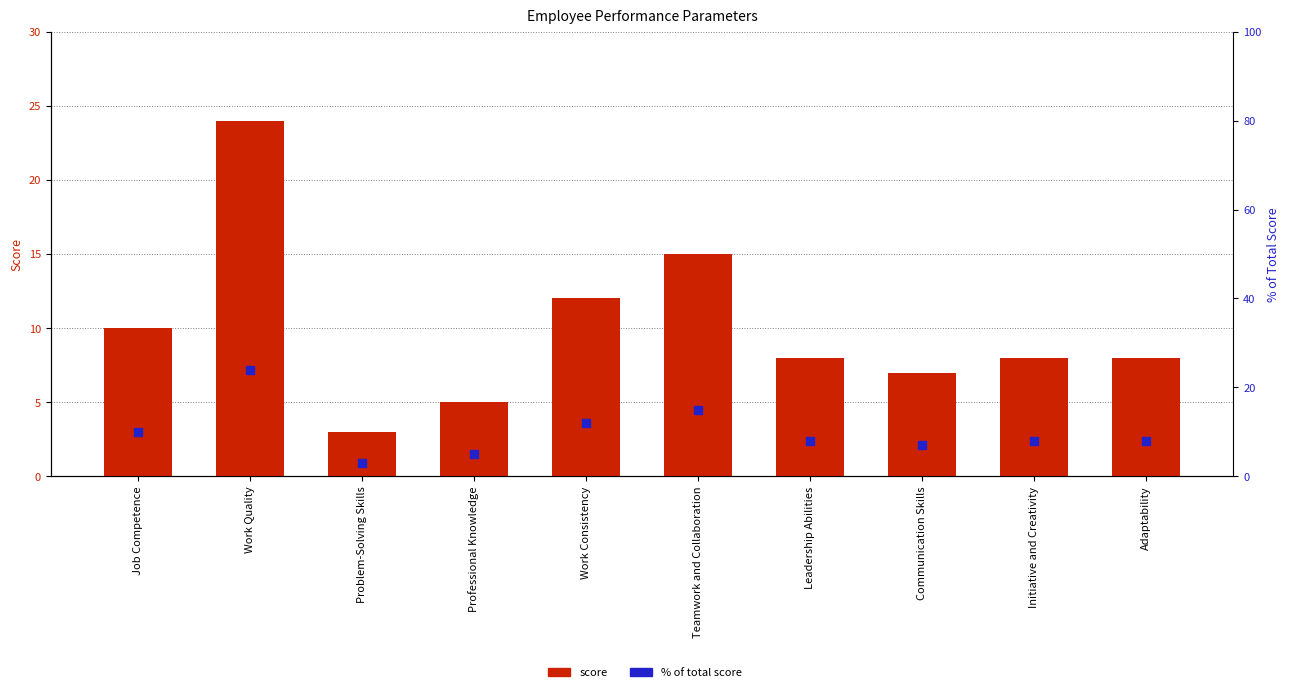

Which series contains the highest Y value?

score